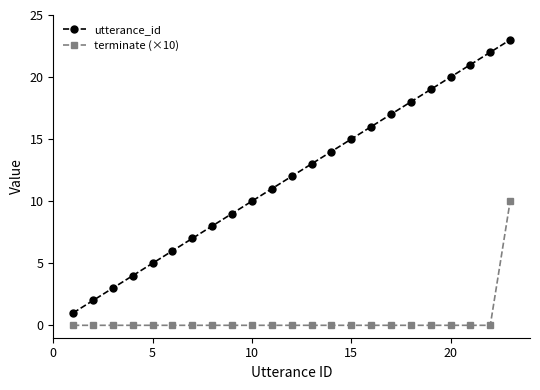

Which series has the largest range (max minus min)?

utterance_id